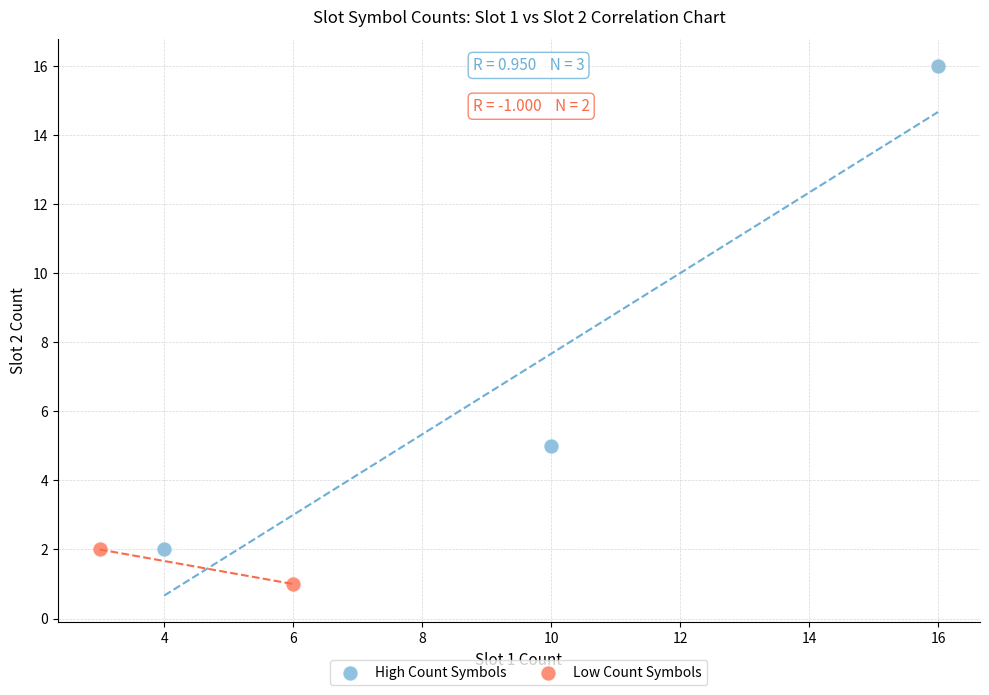

What are all the series names shown in the legend?

High Count Symbols, Low Count Symbols